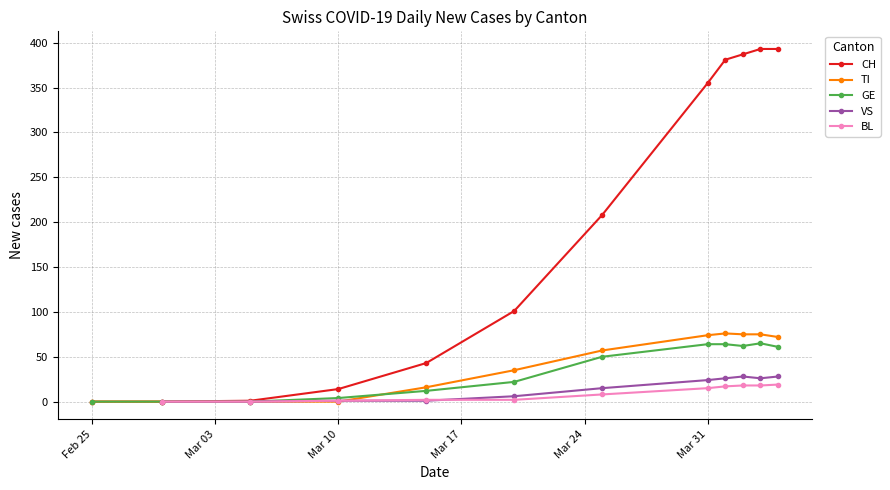

The value of GE at Feb 25 is 0. True or false?

True